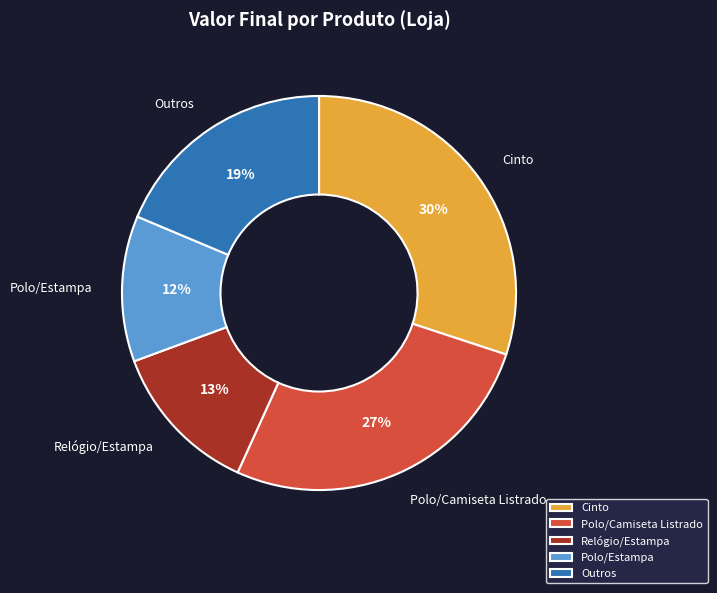

Which has a higher value, Polo/Camiseta Listrado or Relógio/Estampa?

Polo/Camiseta Listrado